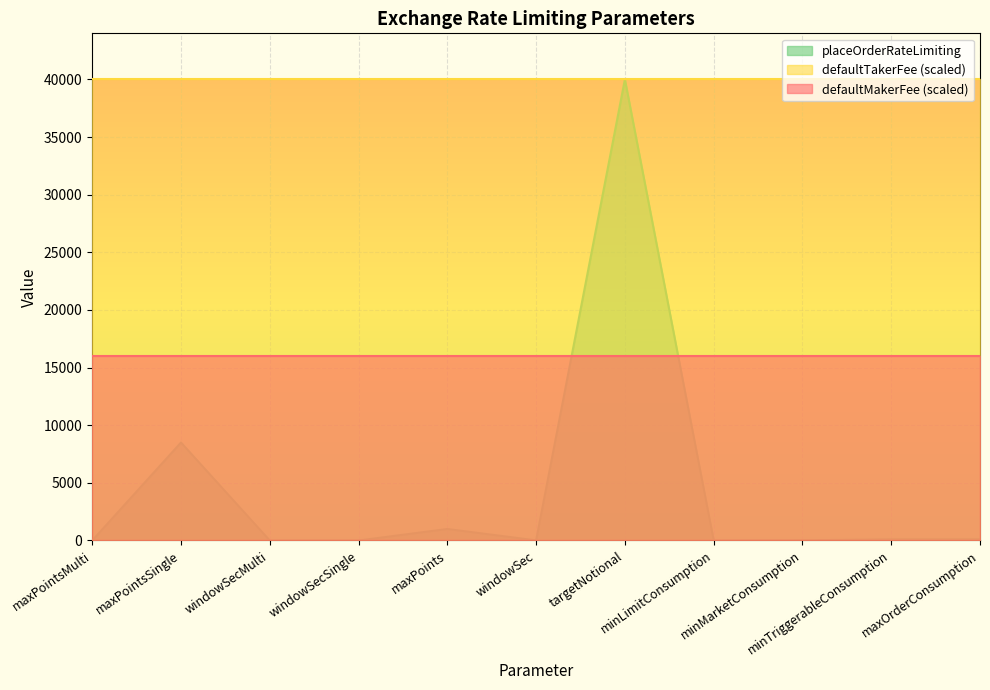

True or false: defaultMakerFee (scaled) and defaultTakerFee (scaled) intersect in this chart.

False